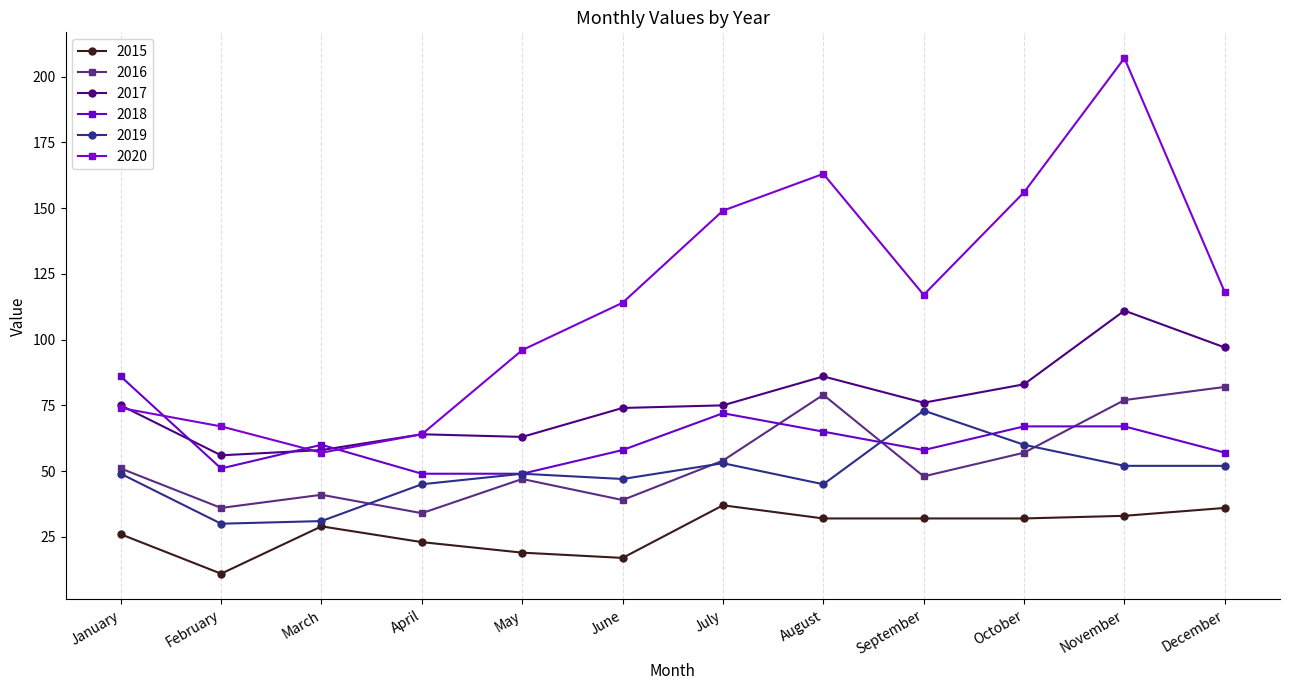

Is it true that 2017 equals 112 at July?

False